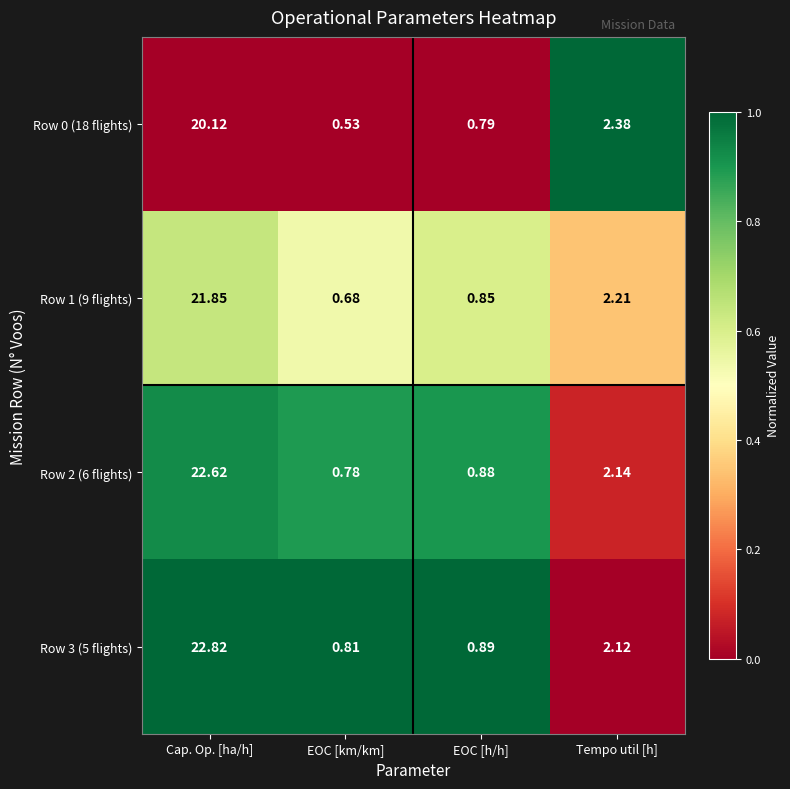

Rank the categories by Row 1 (9 flights) value from lowest to highest.

EOC [km/km], EOC [h/h], Tempo util [h], Cap. Op. [ha/h]